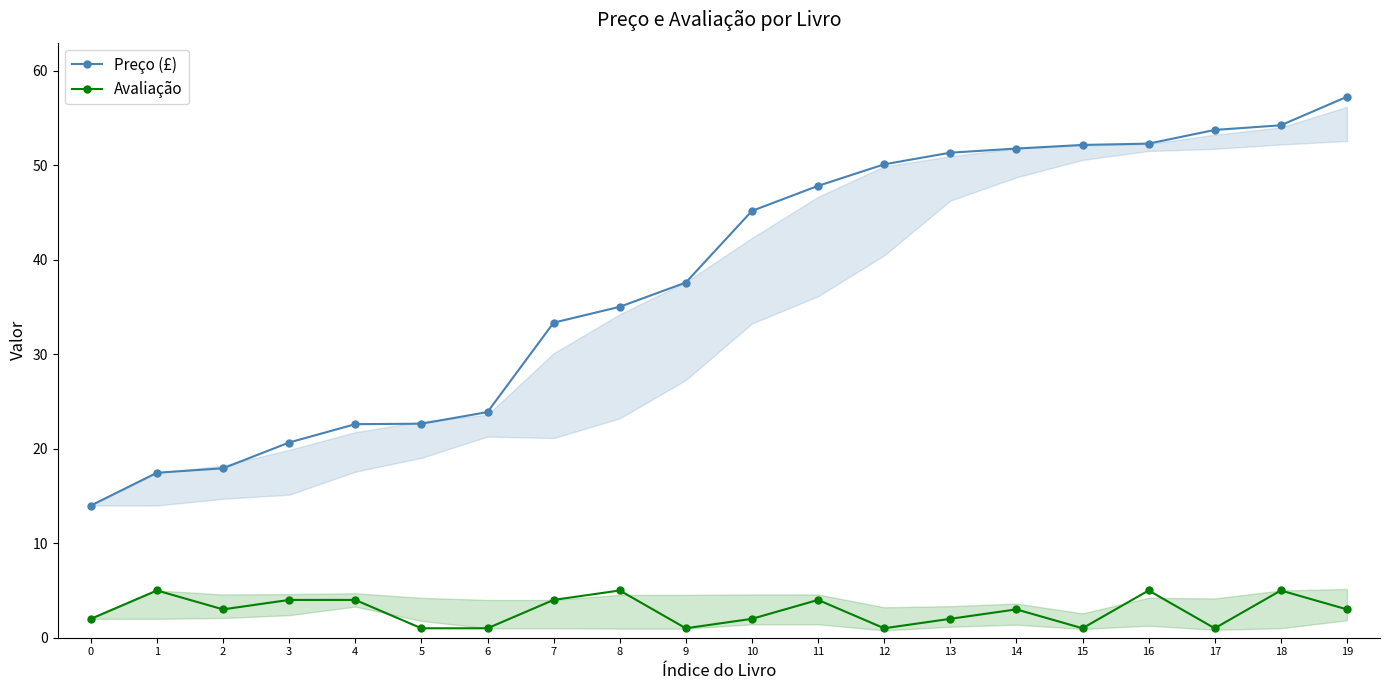

What is the difference between the Preço (£) values at 16 and 8?

17.3